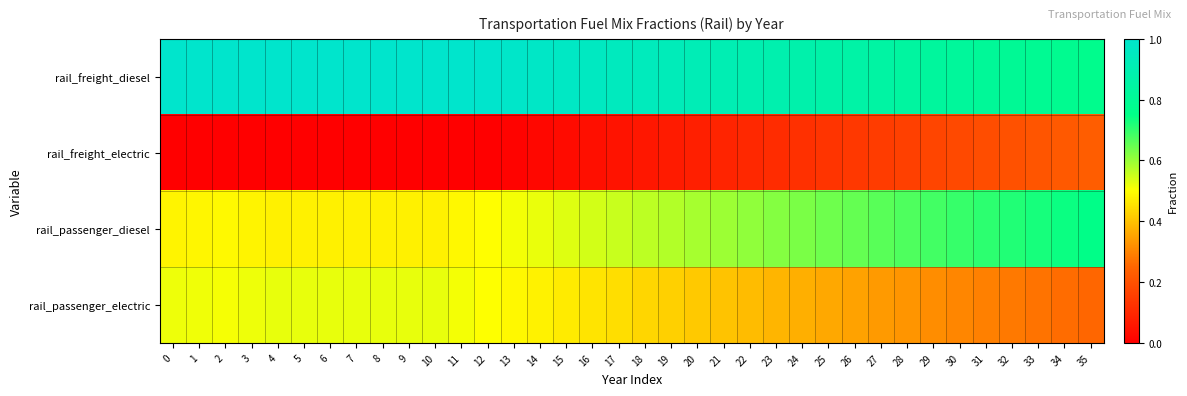

List the series in order of their peak value, lowest first.

rail_freight_electric, rail_passenger_electric, rail_passenger_diesel, rail_freight_diesel